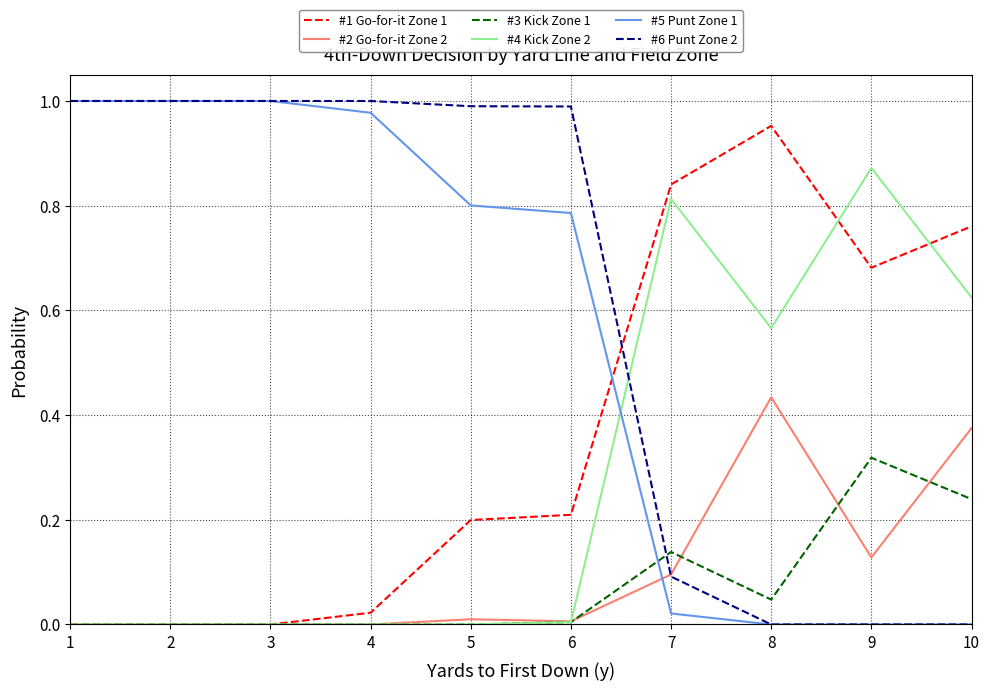

What is the total value across all series at 1?

2.0